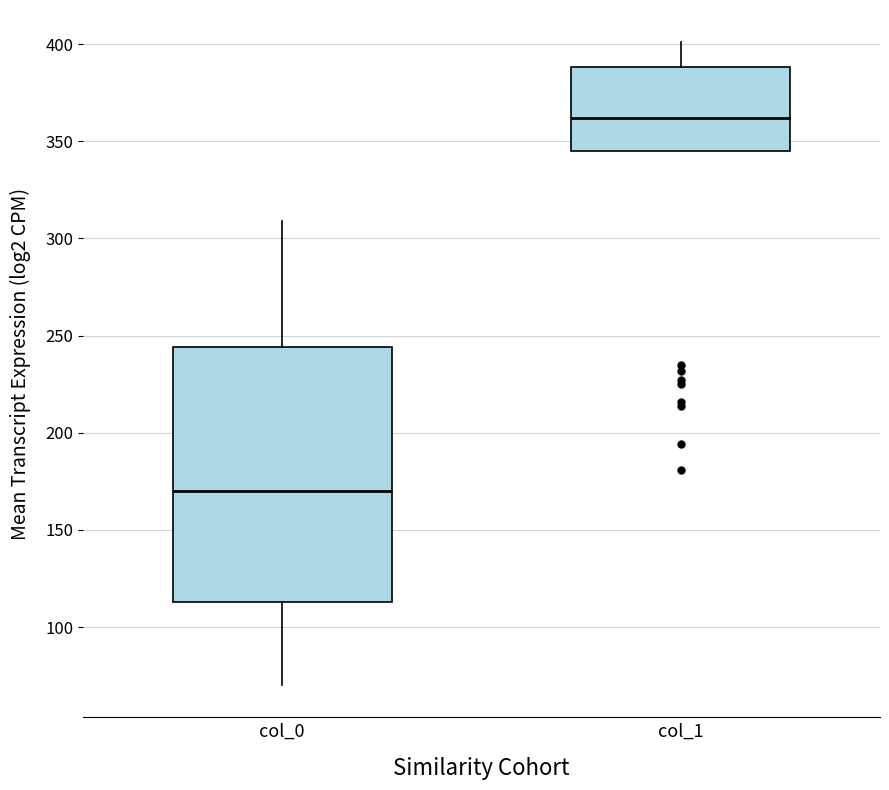

Reading left to right, read every box against the y-axis: the position of its median line, the range the box covers, and the ends of its whiskers. The values are not printed on the chart, so give them approximately, as read against the axis.

col_0: median 170, box 115 to 245, whiskers 70 to 310
col_1: median 360, box 345 to 390, whiskers 345 to 400